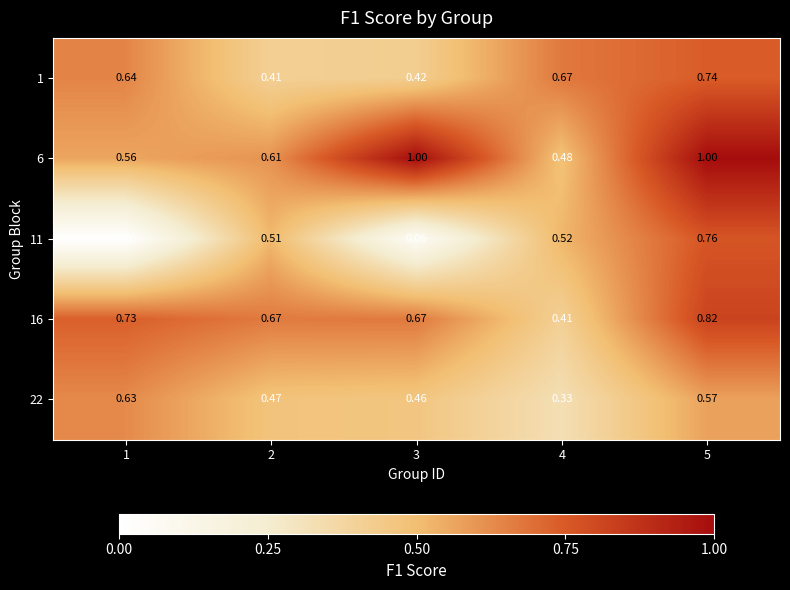

At 3, list the series in order from smallest to largest.

11, 1, 22, 16, 6